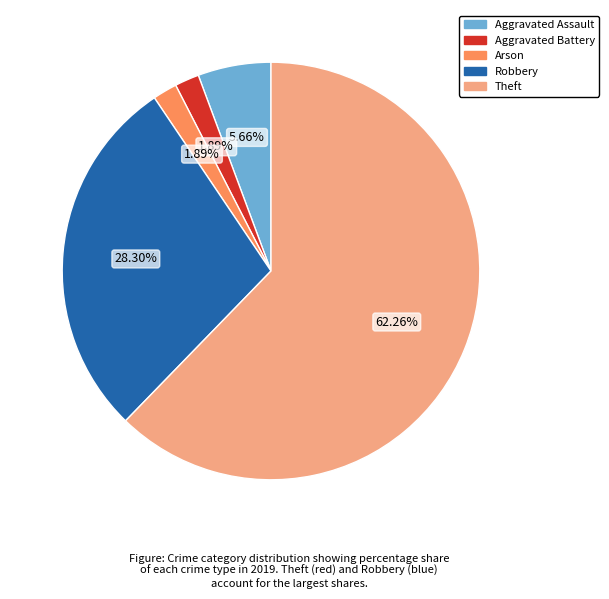

What percentage is the Theft slice, to the nearest percent?

62%